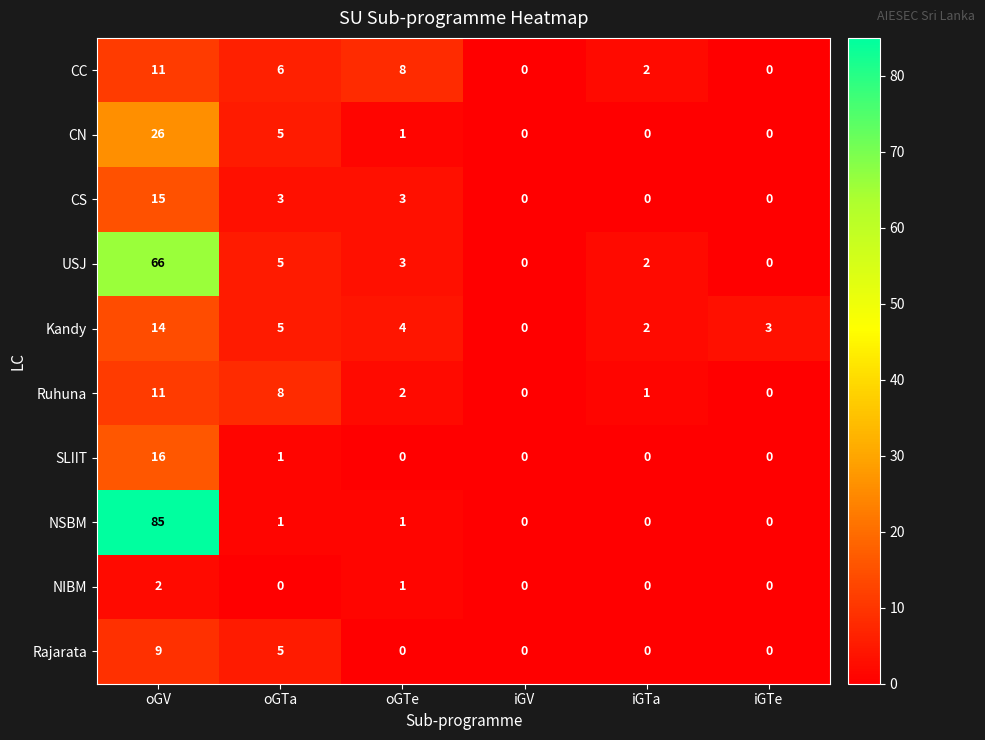

What is the greatest value displayed?

85